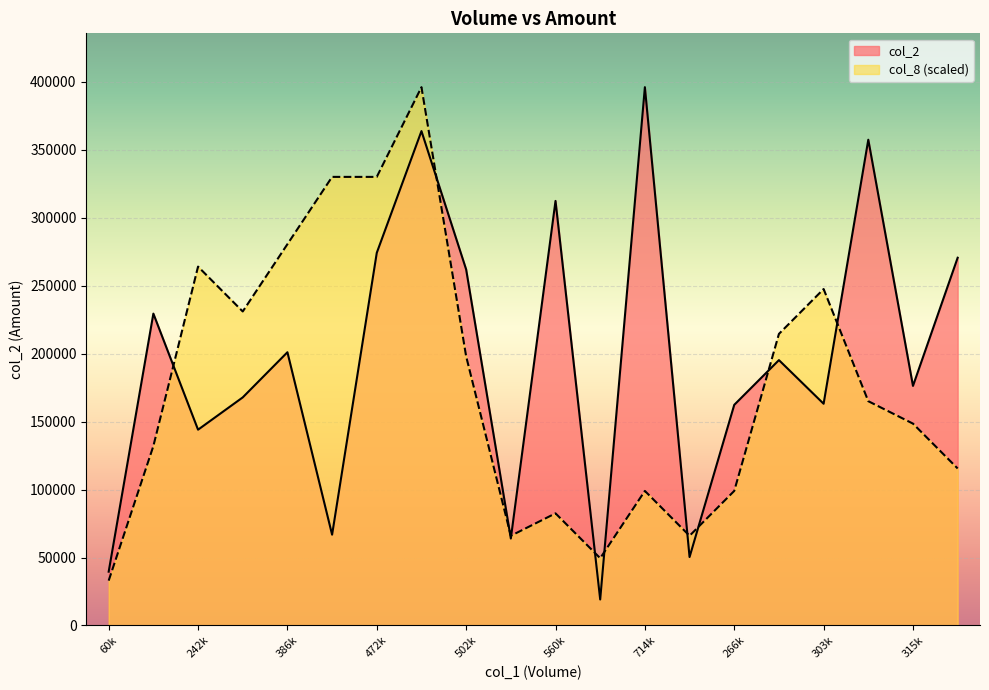

What is the sum of all col_8 values?

3548395.8